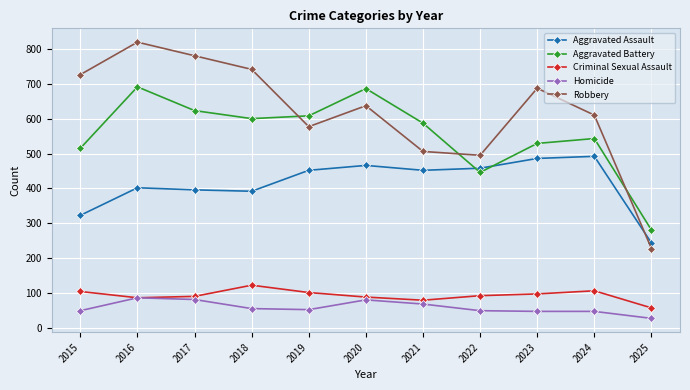

Which series has the widest spread of values?

Robbery